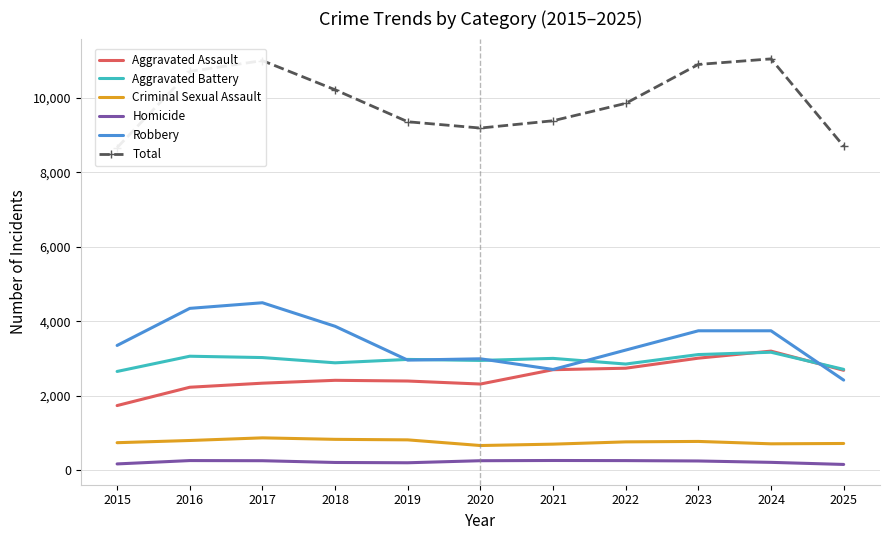

What is the lowest value of the Aggravated Assault series?

1740